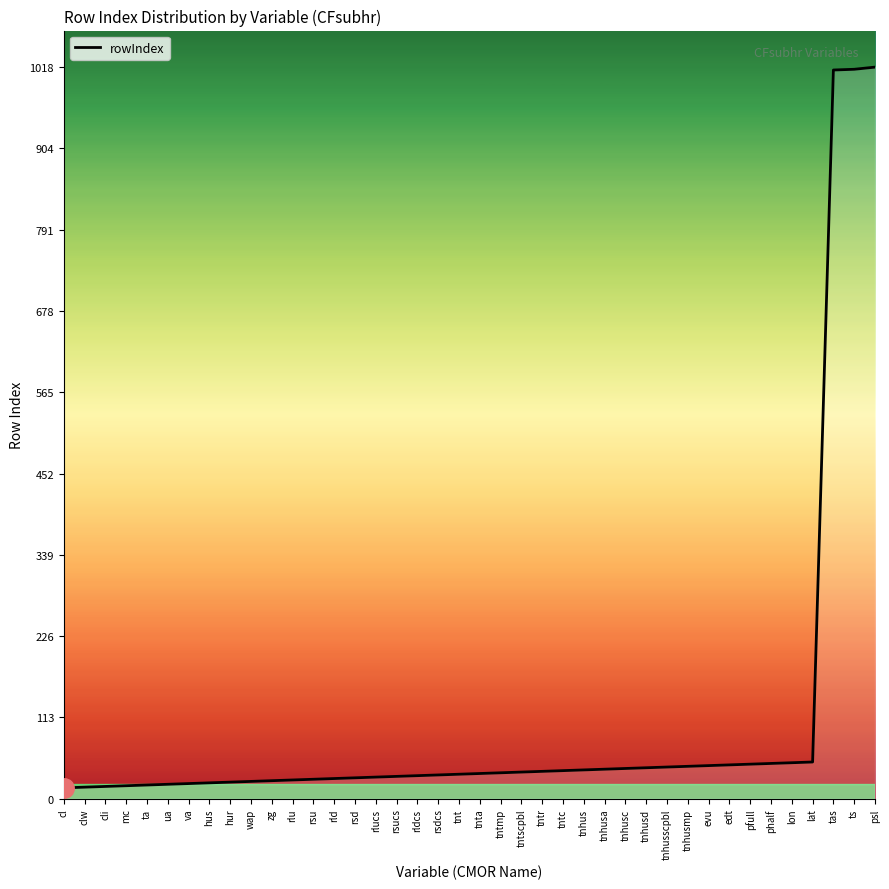

The value at pfull is 81. True or false?

False